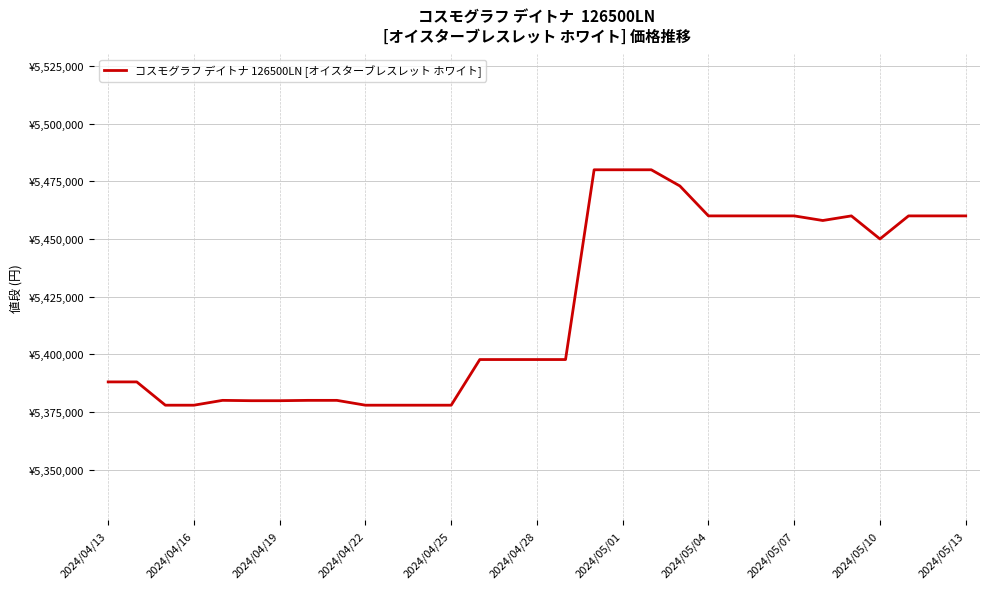

Does the chart display data point markers on the line(s)?

No